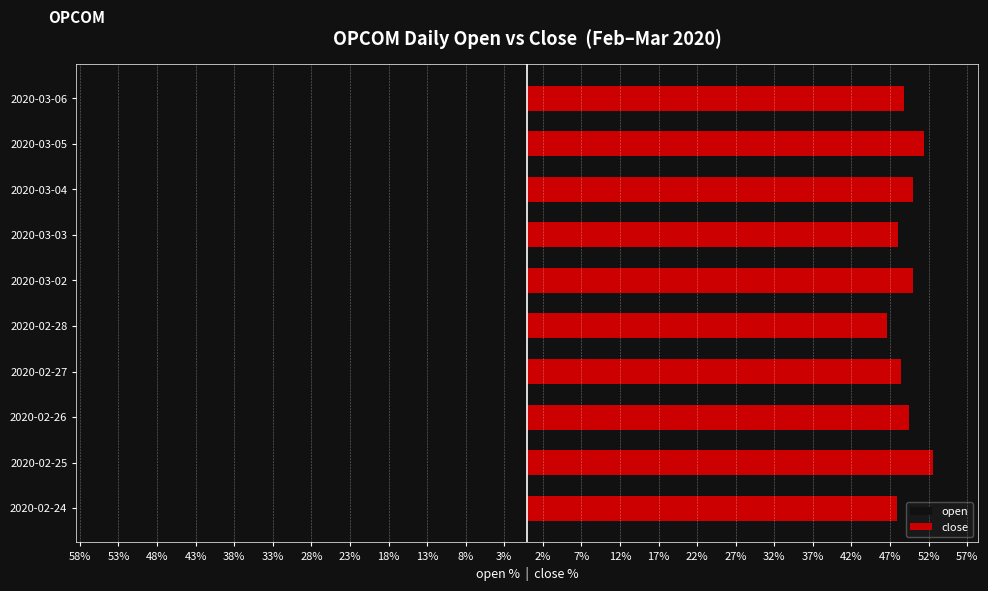

What is the difference between the maximum and second lowest values in the close series?

4.6